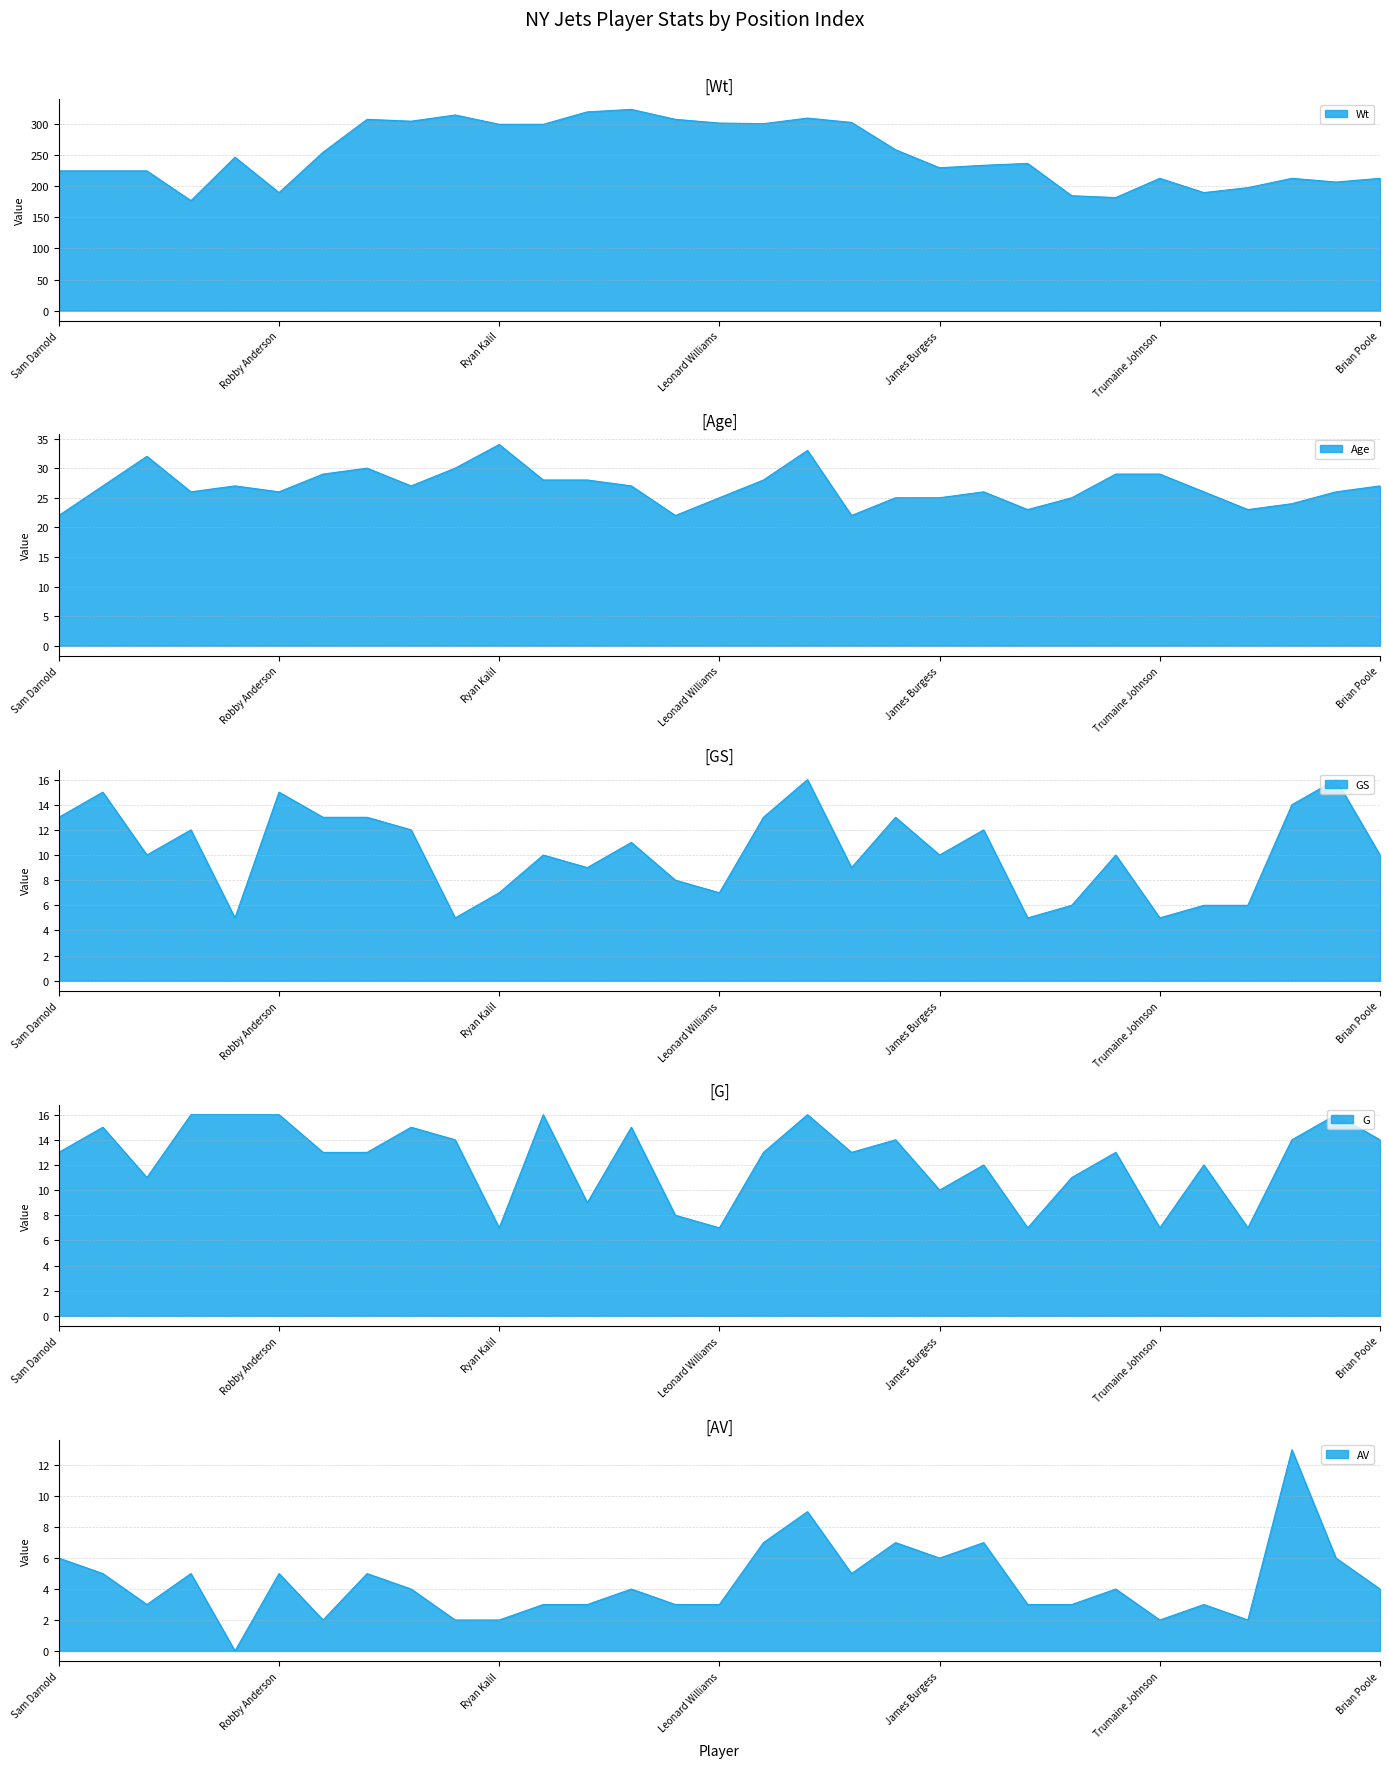

Is the value of Age at Le'Veon Bell greater than the value of G at James Burgess?

Yes